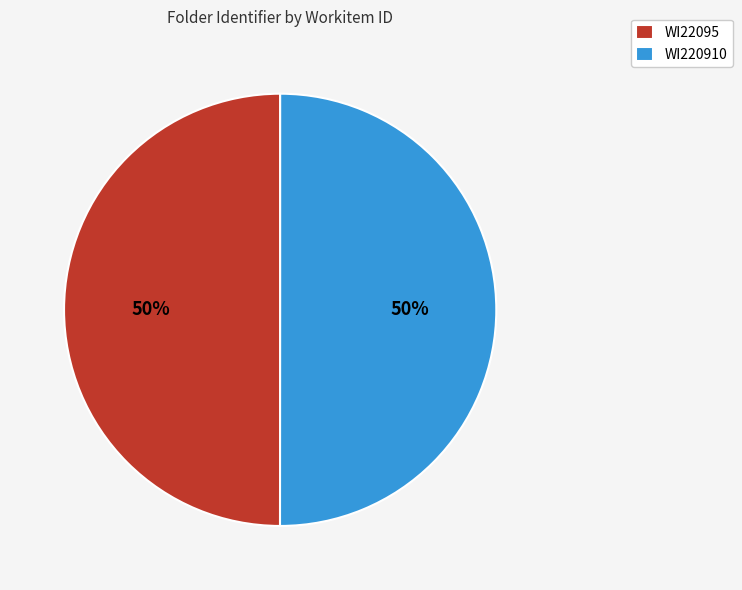

To the nearest percent, what is the combined percentage of WI22095 and WI220910?

100%